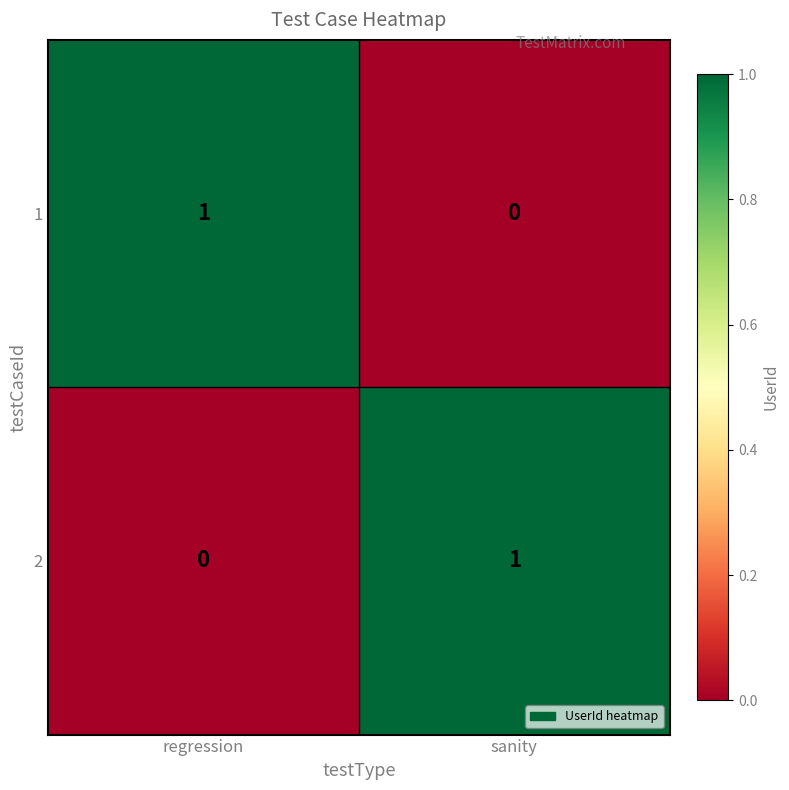

Is the value of 2 at regression greater than the value of 1 at regression?

No